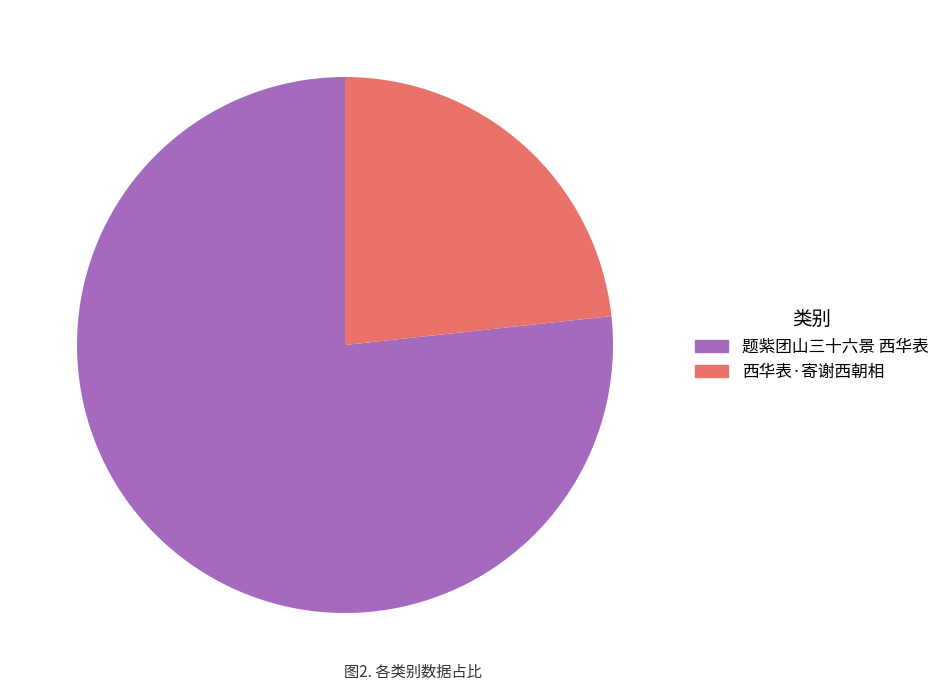

Do 西华表·寄谢西朝相 and 题紫团山三十六景 西华表 together represent more than half of the pie?

Yes